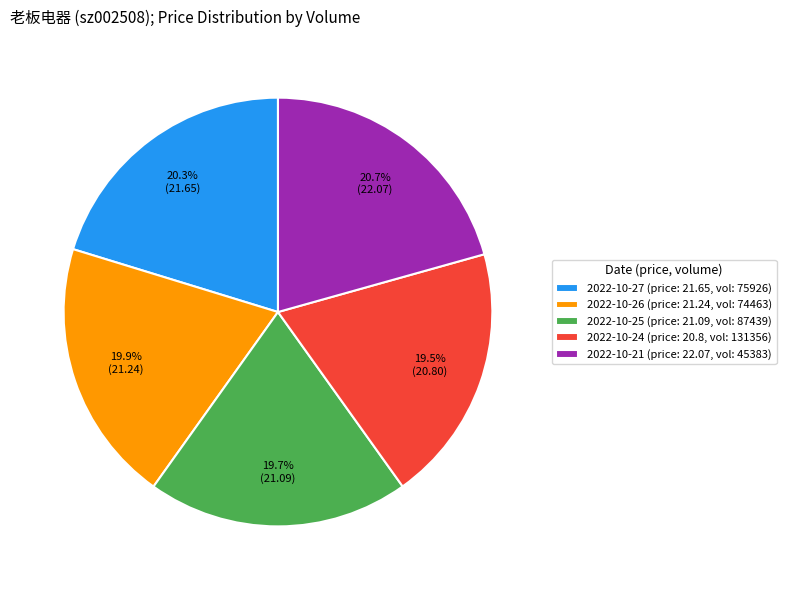

Does 2022-10-21 (price: 22.07, vol: 45383) represent more than half of the total?

No